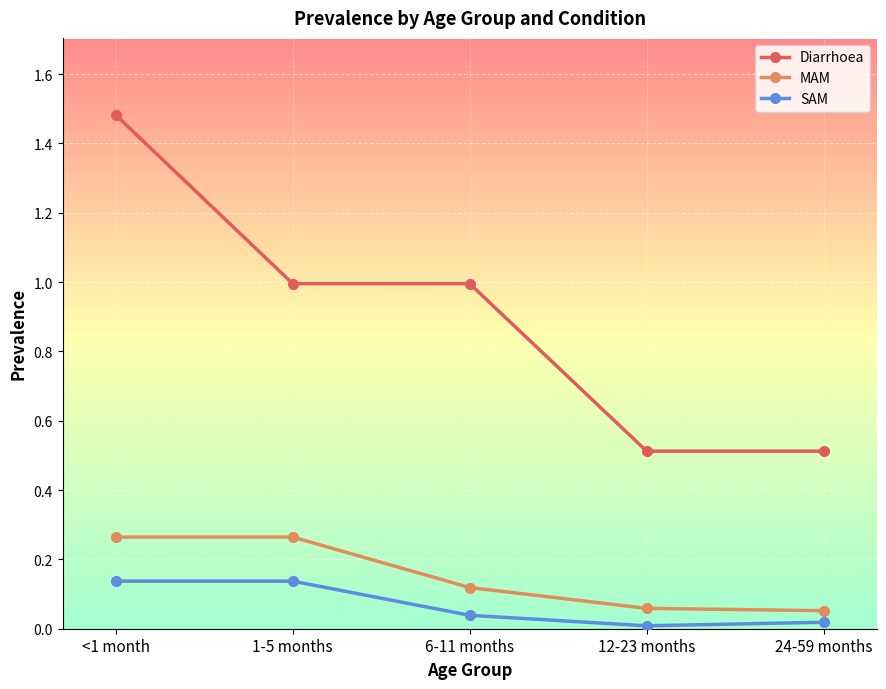

True or false: Diarrhoea has a value of 0.4 at 6-11 months.

False